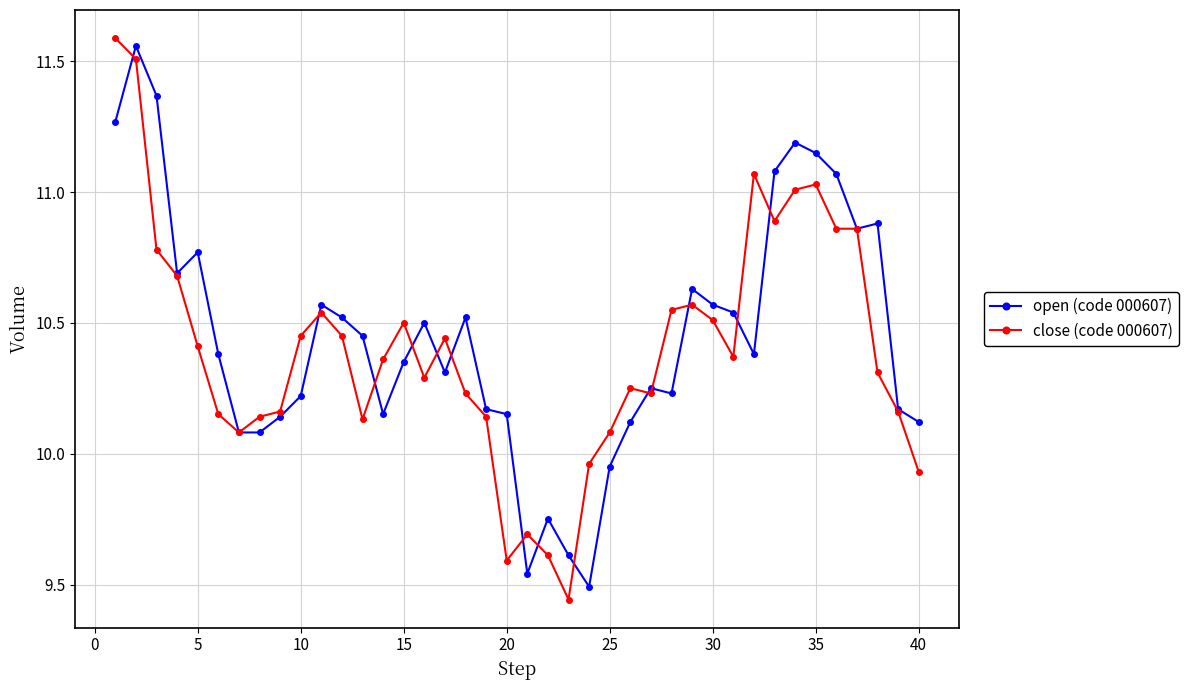

True or false: close (code 000607) has more than 0 points higher than both neighbors.

True